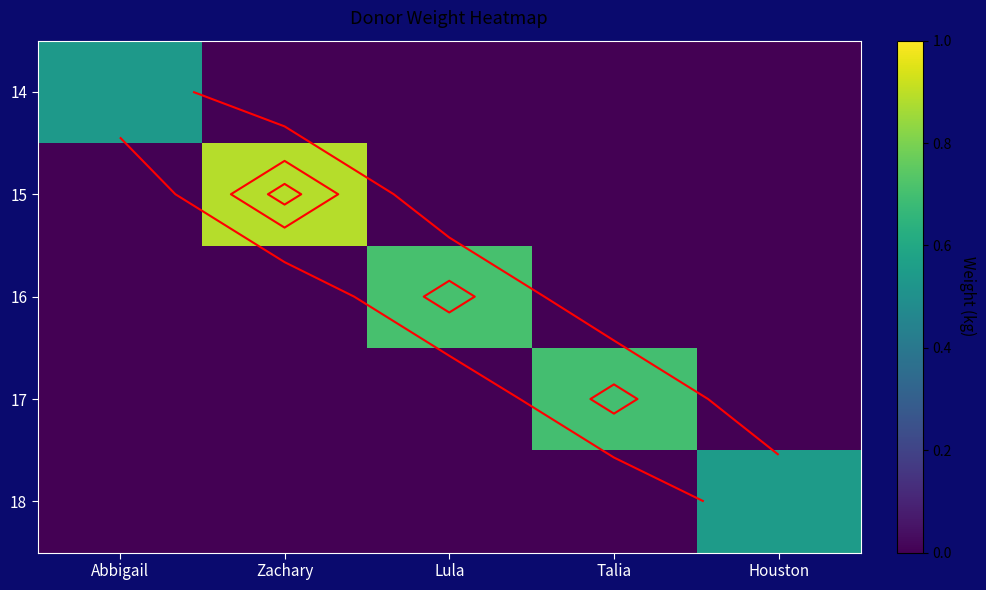

What is the difference between the maximum and minimum values in the 16 series?

0.7